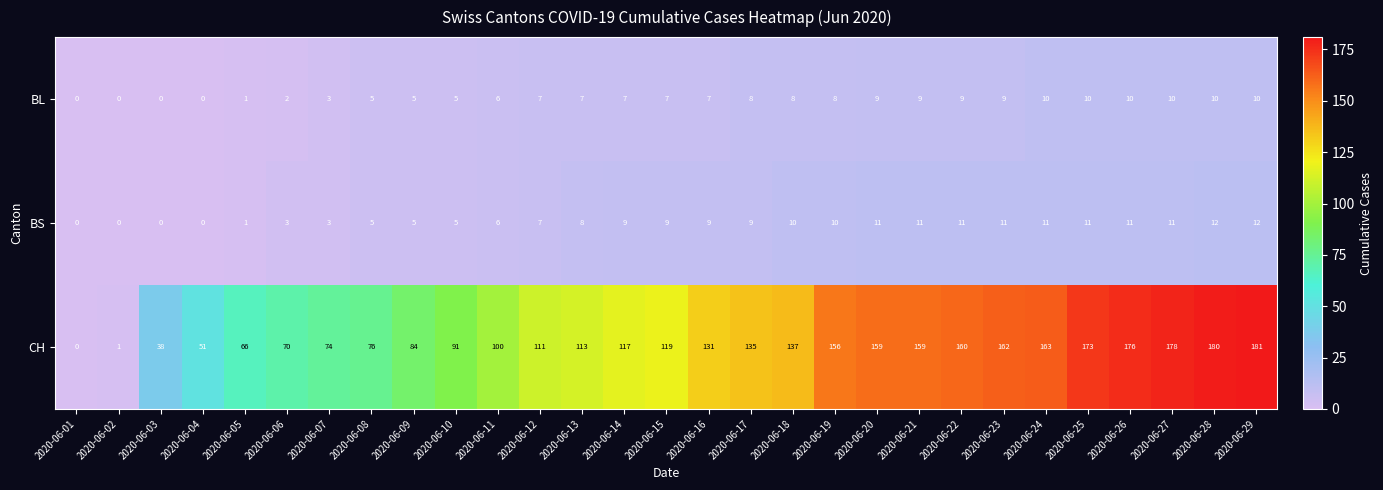

At which label is CH closest to 90?

2020-06-10